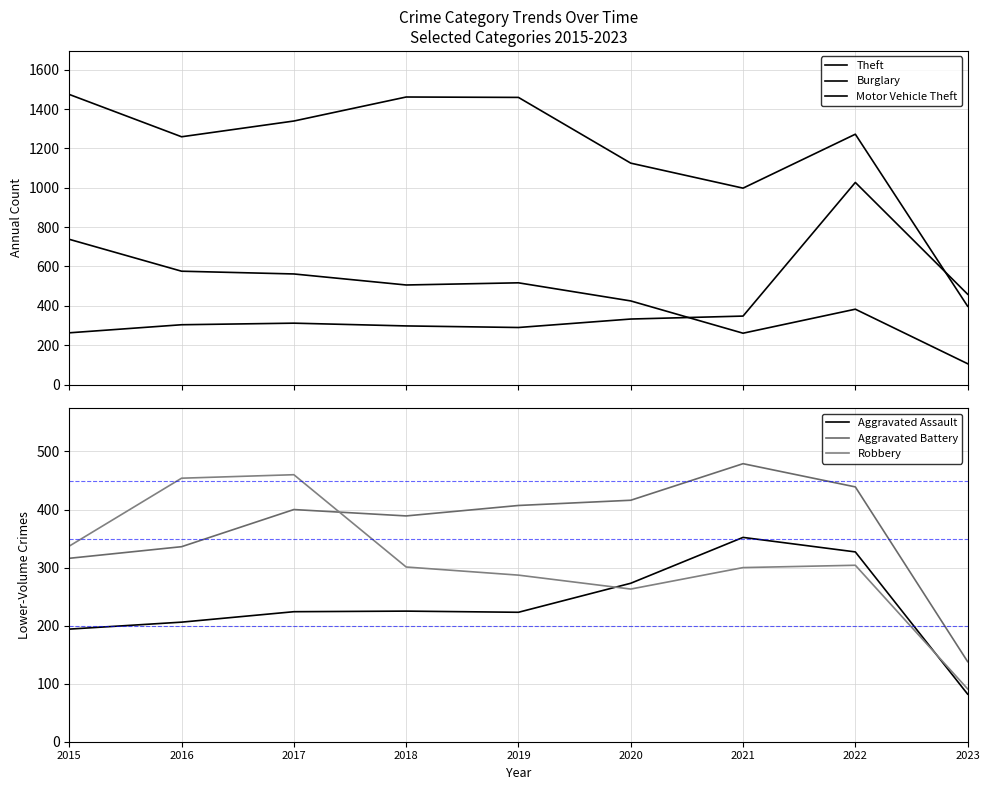

What are all the series names shown in the legend?

Theft, Burglary, Motor Vehicle Theft, Aggravated Assault, Aggravated Battery, Robbery